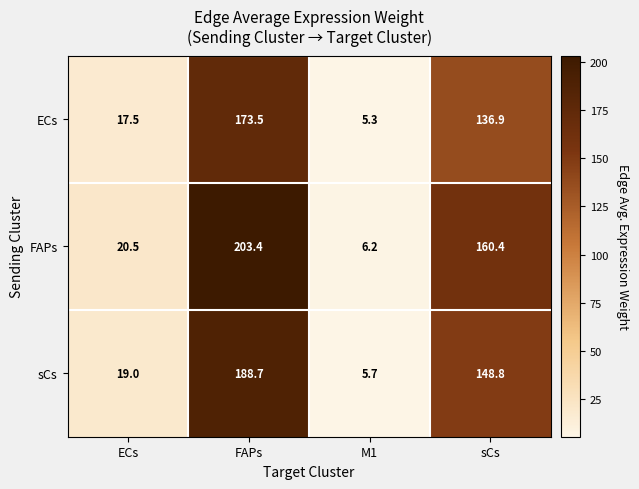

What is the sum of all ECs values?

333.2